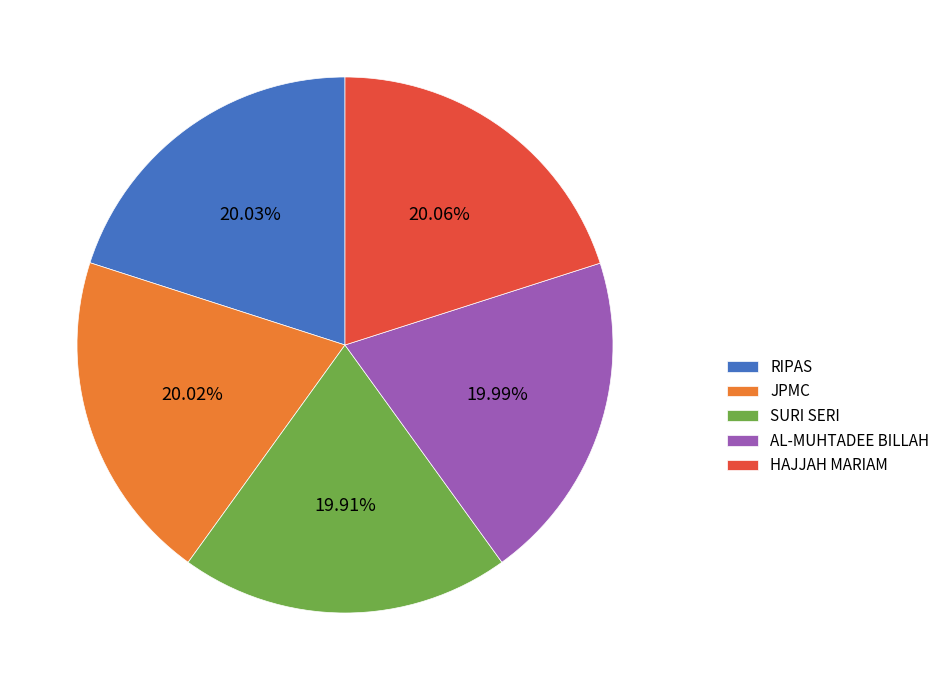

How many slices are in this pie chart?

5